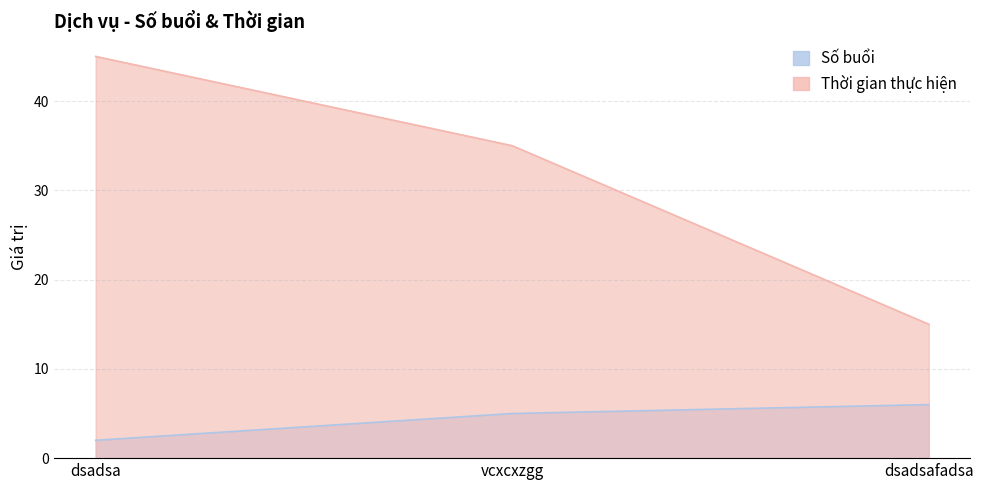

Reading left to right, extract all data points from this chart.

Số buổi: dsadsa=2	vcxcxzgg=5	dsadsafadsa=6
Thời gian thực hiện: dsadsa=45	vcxcxzgg=35	dsadsafadsa=15